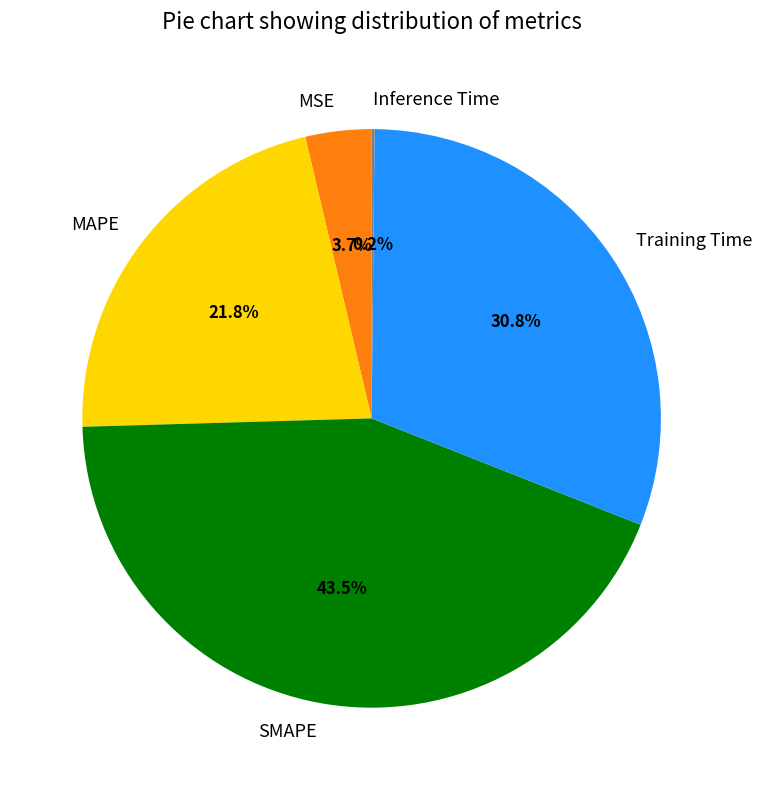

What percentage is NOT represented by Training Time?

69.2%